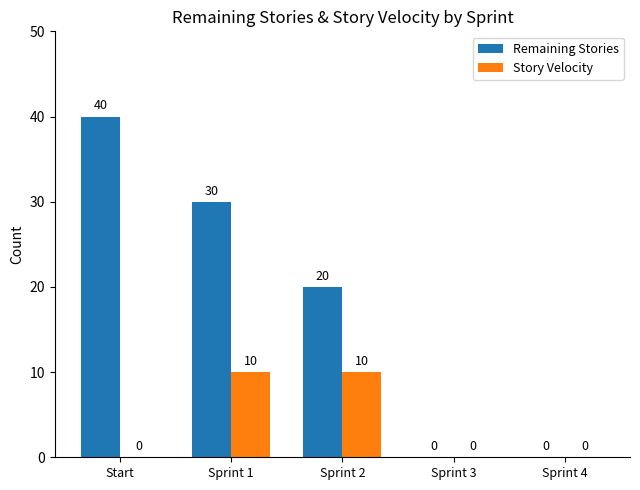

Between Sprint 2 and Sprint 3, which series saw the biggest shift?

Remaining Stories